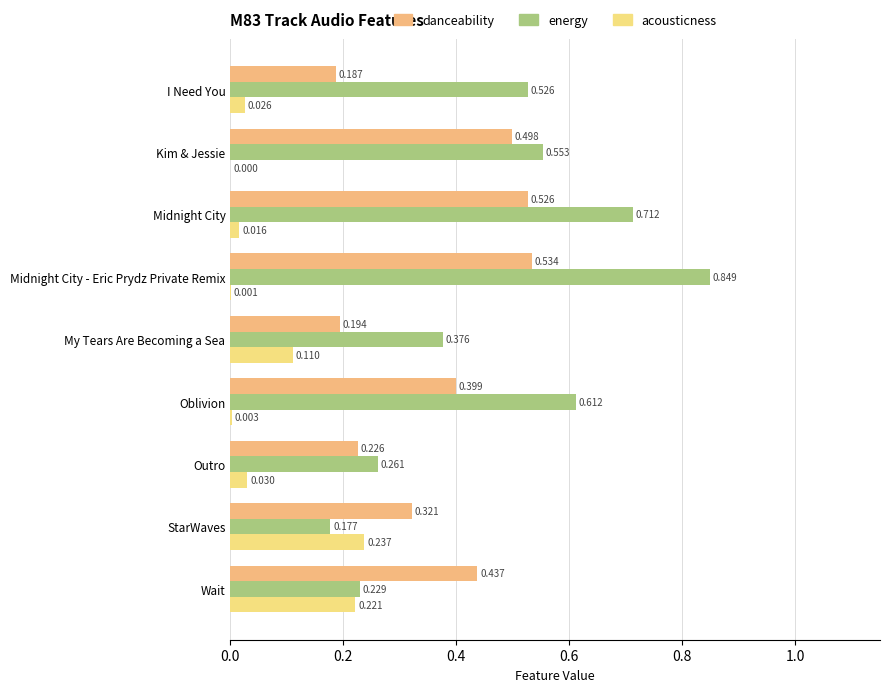

How many data points does each series have?

9